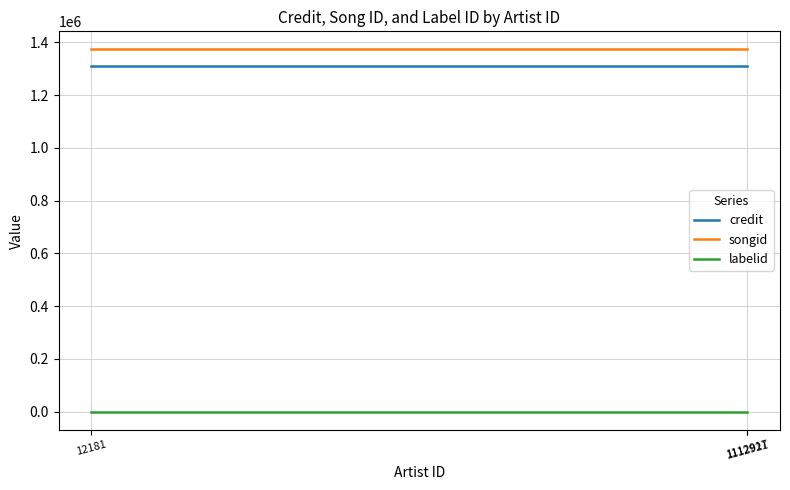

What are all the series names shown in the legend?

credit, songid, labelid